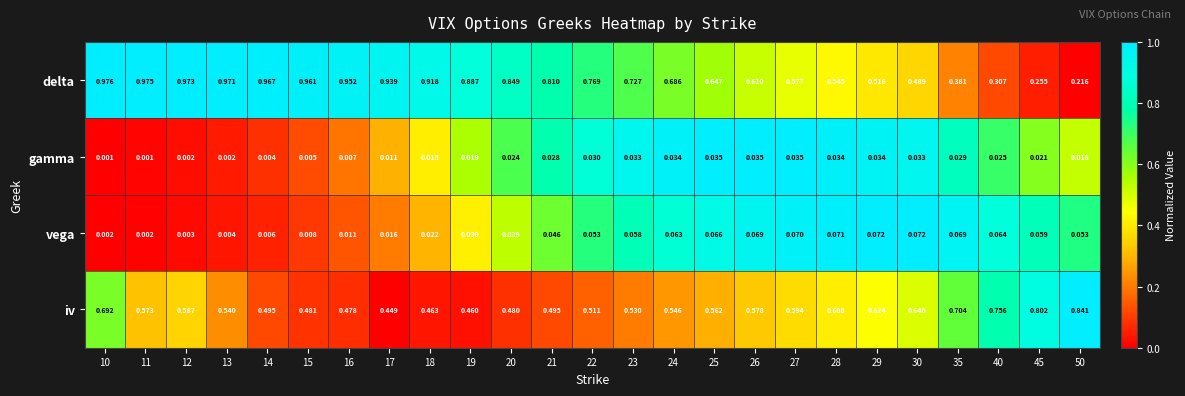

Rank the series by their maximum value, from lowest to highest.

gamma, vega, iv, delta